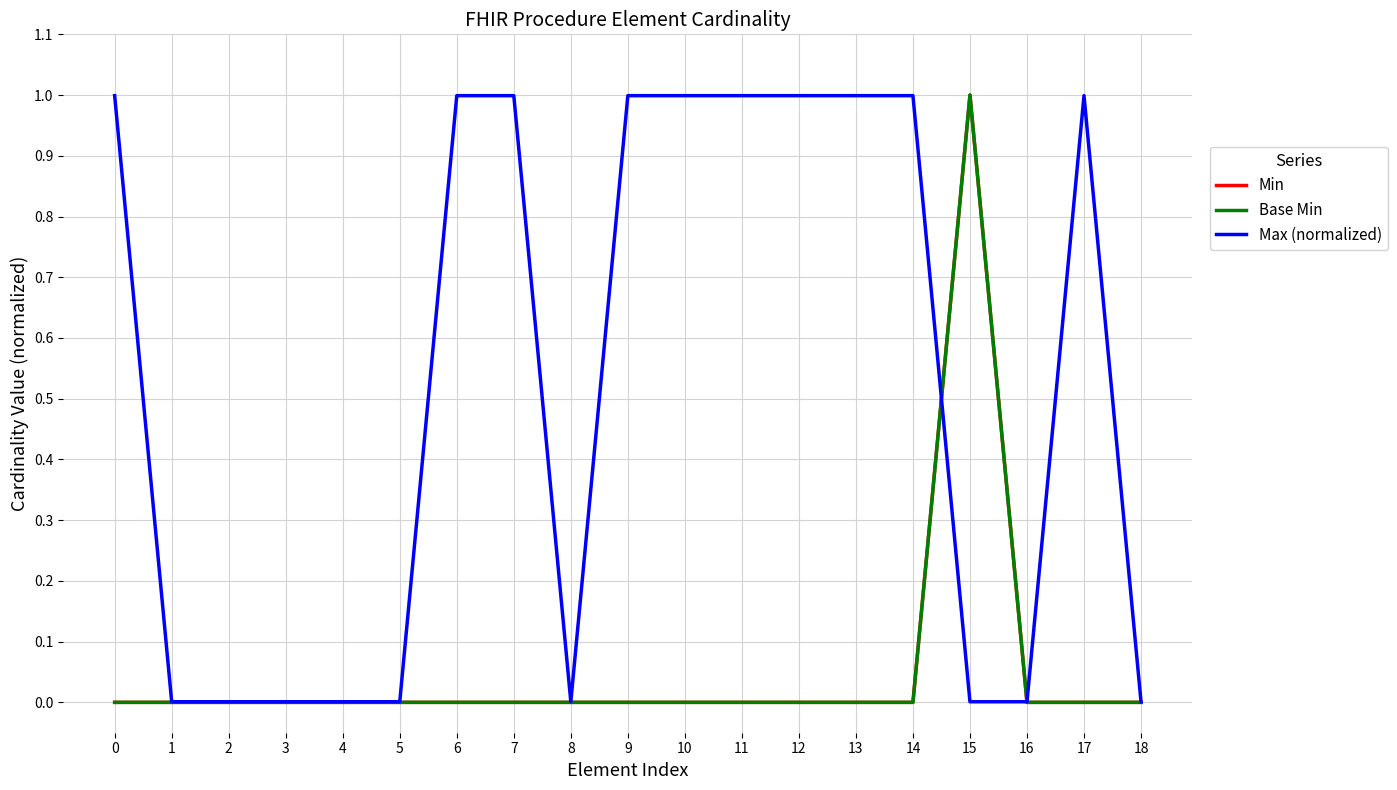

Which series has the largest total across all categories?

Max (normalized)